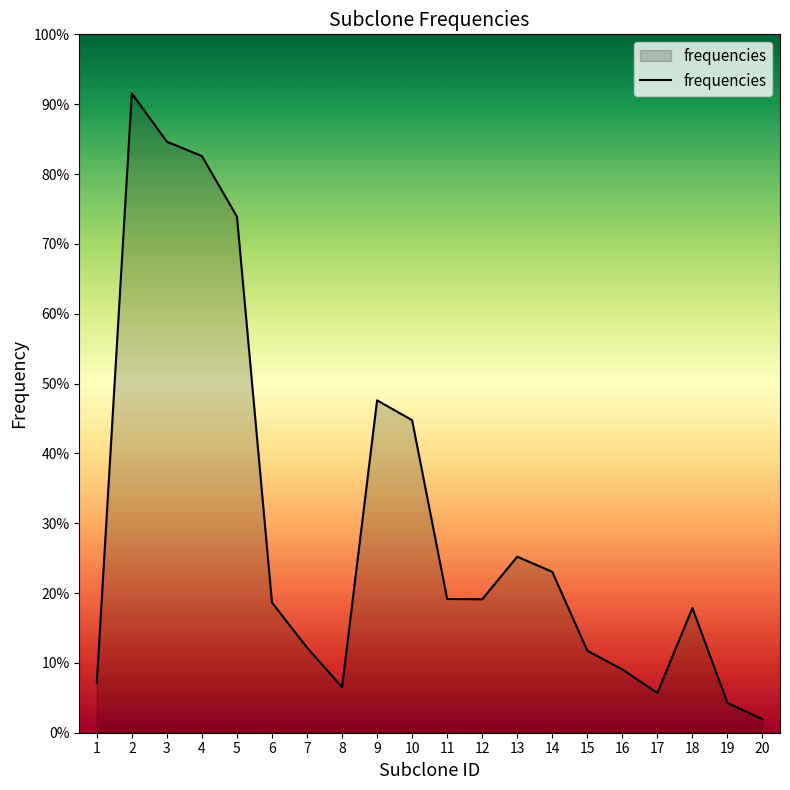

Rank the categories by value from lowest to highest.

20, 19, 17, 8, 1, 16, 15, 7, 18, 6, 12, 11, 14, 13, 10, 9, 5, 4, 3, 2